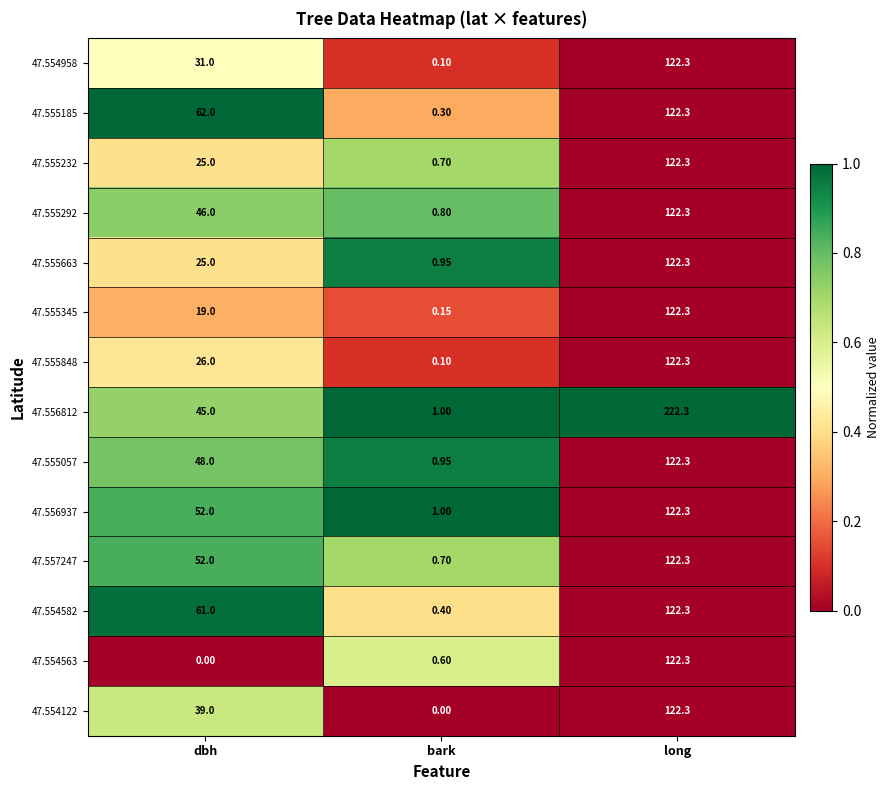

At how many categories does at least one series exceed 0?

3